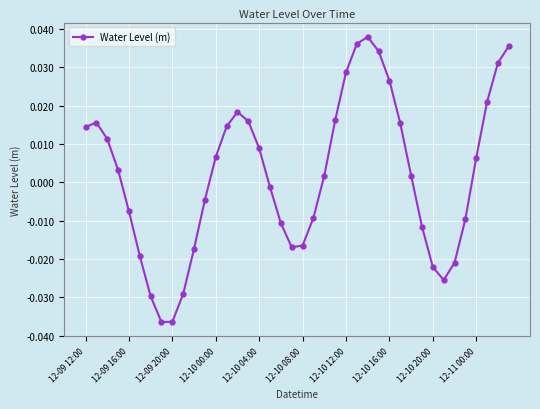

True or false: there are more than 1 points higher than both neighbors.

True